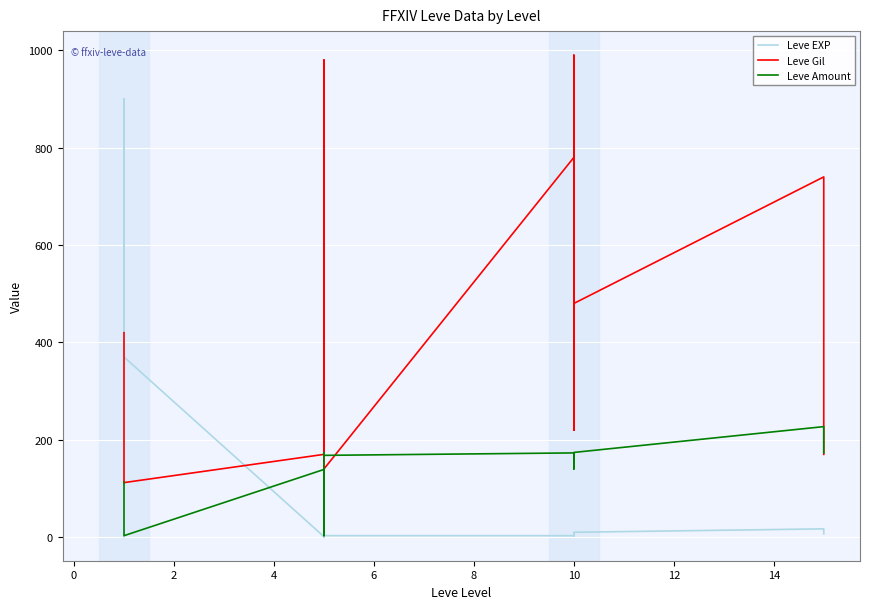

How many lines are shown in the chart?

3